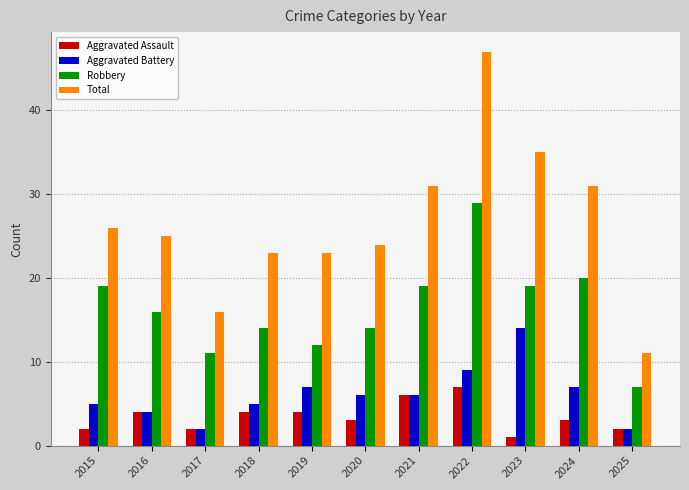

Reading right to left, list all the values displayed in this chart.

Aggravated Assault: 2	3	1	7	6	3	4	4	2	4	2
Aggravated Battery: 2	7	14	9	6	6	7	5	2	4	5
Robbery: 7	20	19	29	19	14	12	14	11	16	19
Total: 11	31	35	47	31	24	23	23	16	25	26